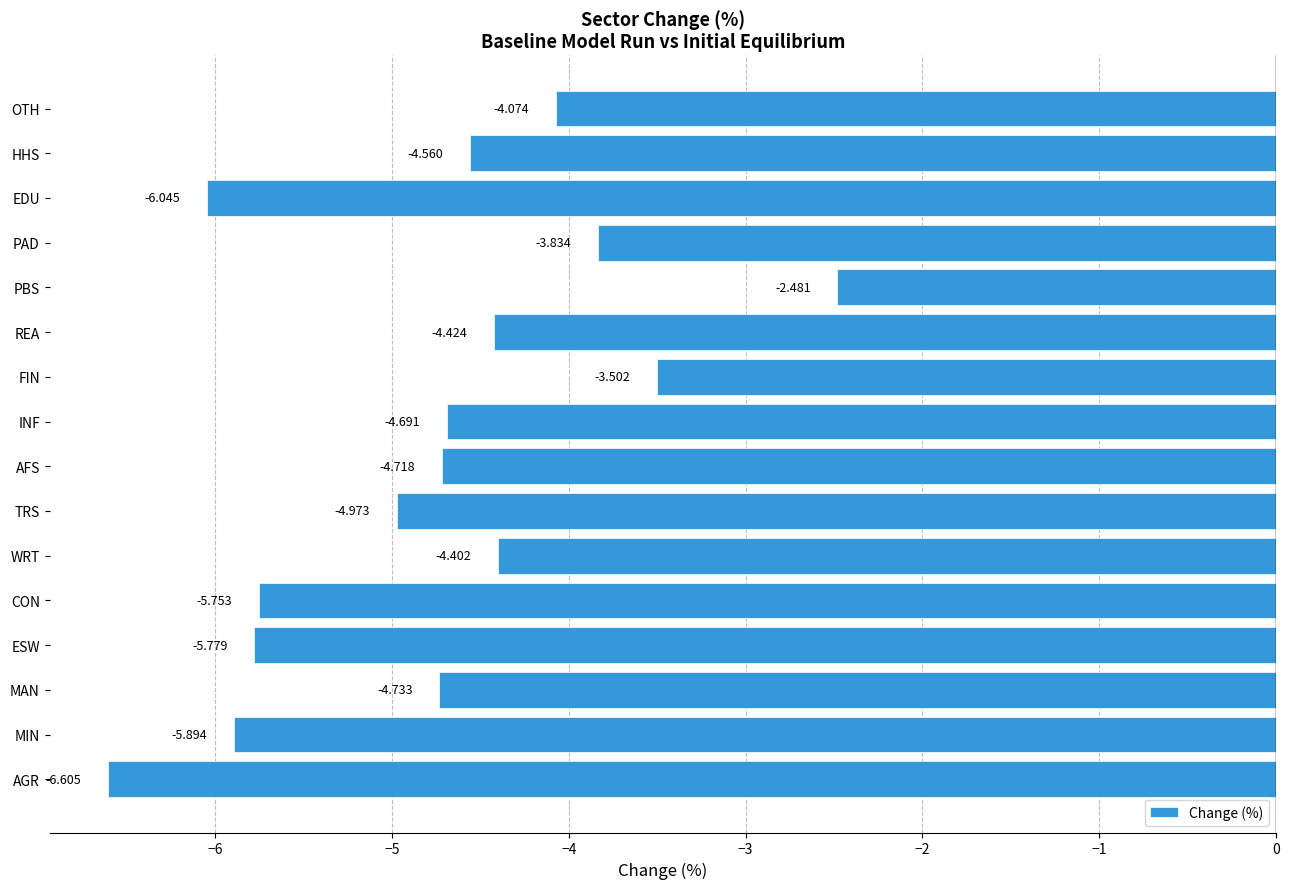

Where is the data nearest to the value -4?

OTH